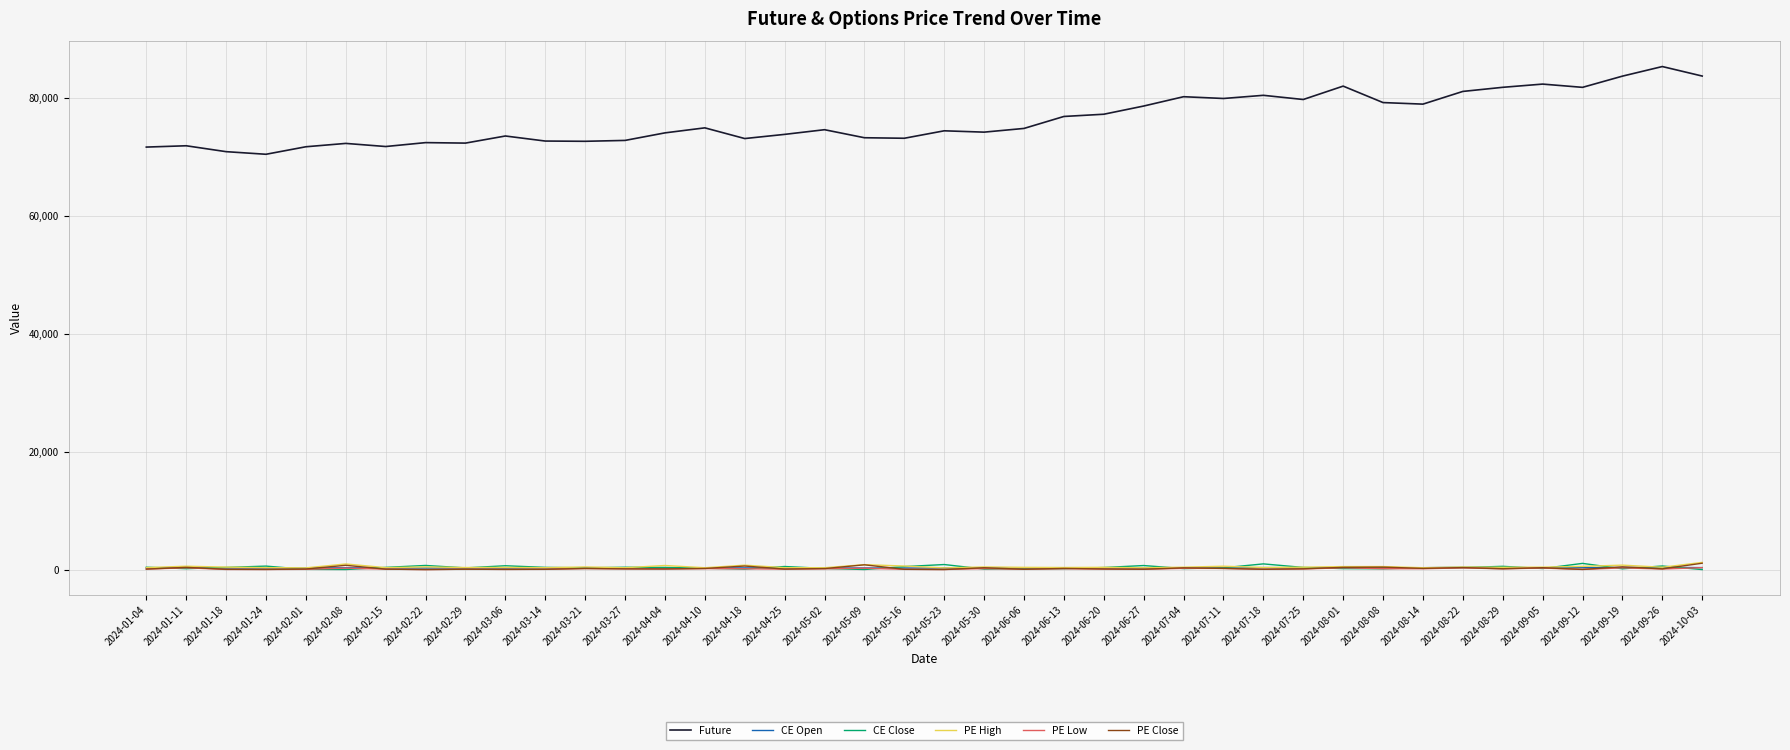

True or false: Future and CE Close intersect in this chart.

False